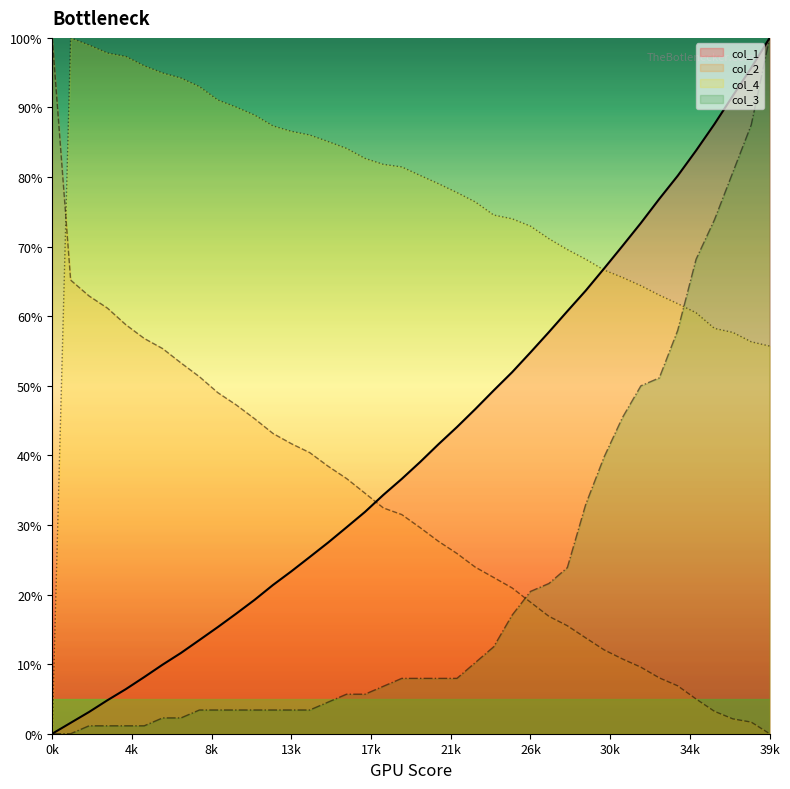

Which series has the largest total across all categories?

col_4